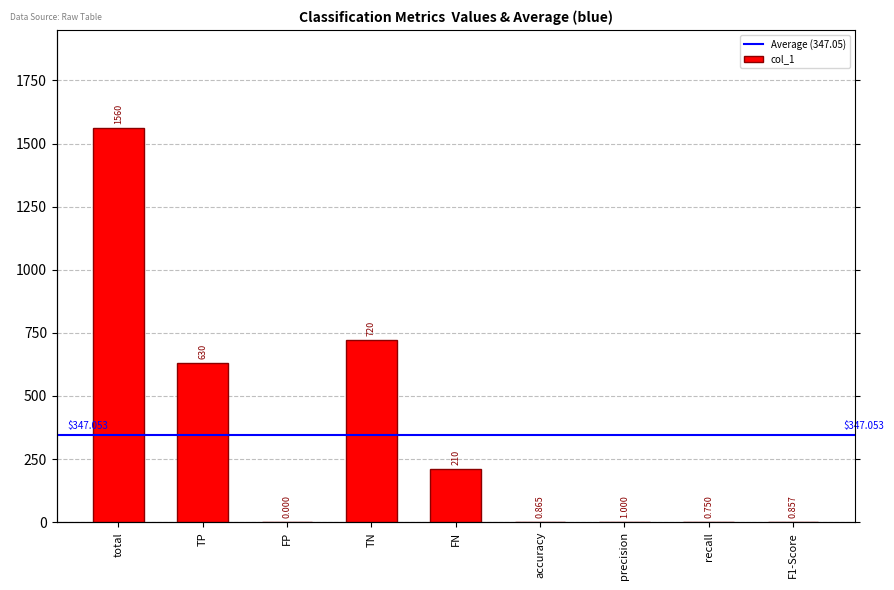

What is the label of the 2nd bar from the right?

recall